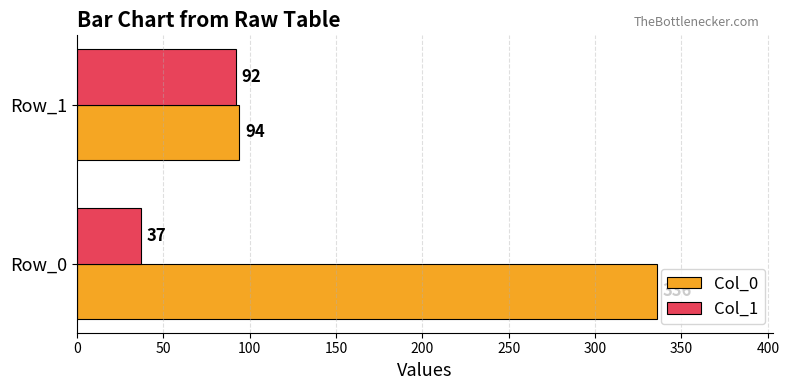

What is the sum of the Col_1 values at Row_0 and Row_1?

129